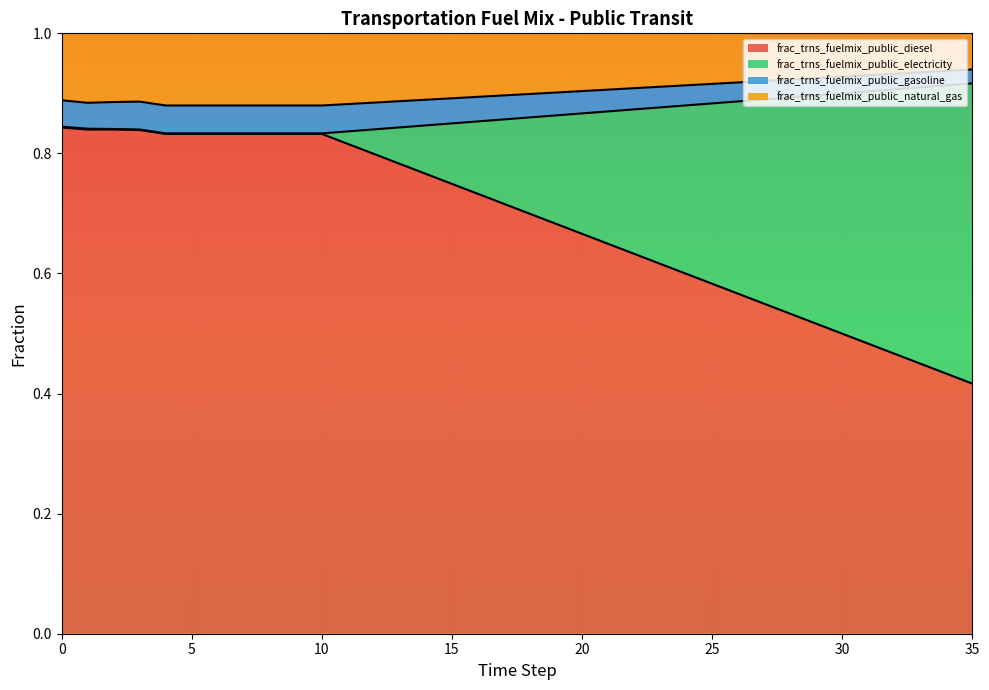

What is the value of the frac_trns_fuelmix_public_diesel point at the 32nd from the left?

0.5